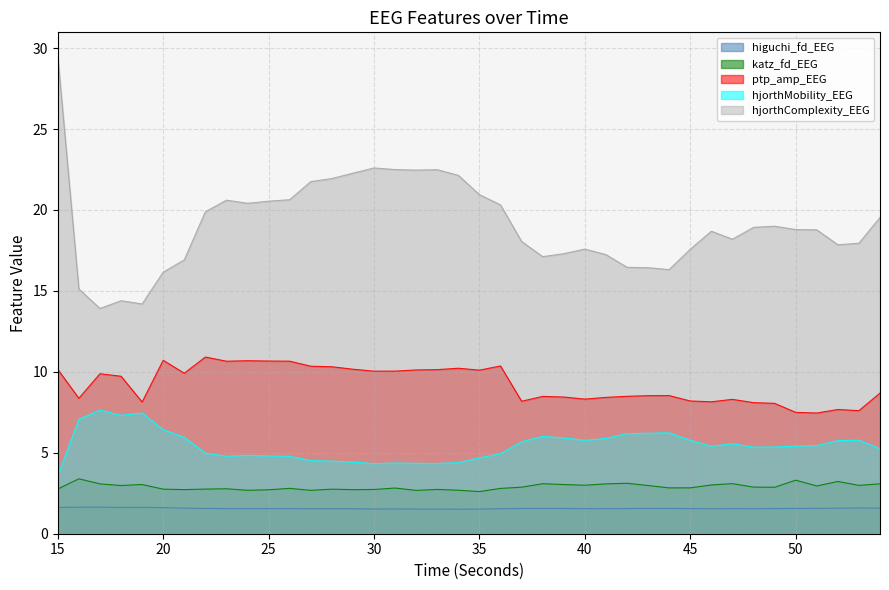

True or false: hjorthMobility_EEG has more than 2 points higher than both neighbors.

True